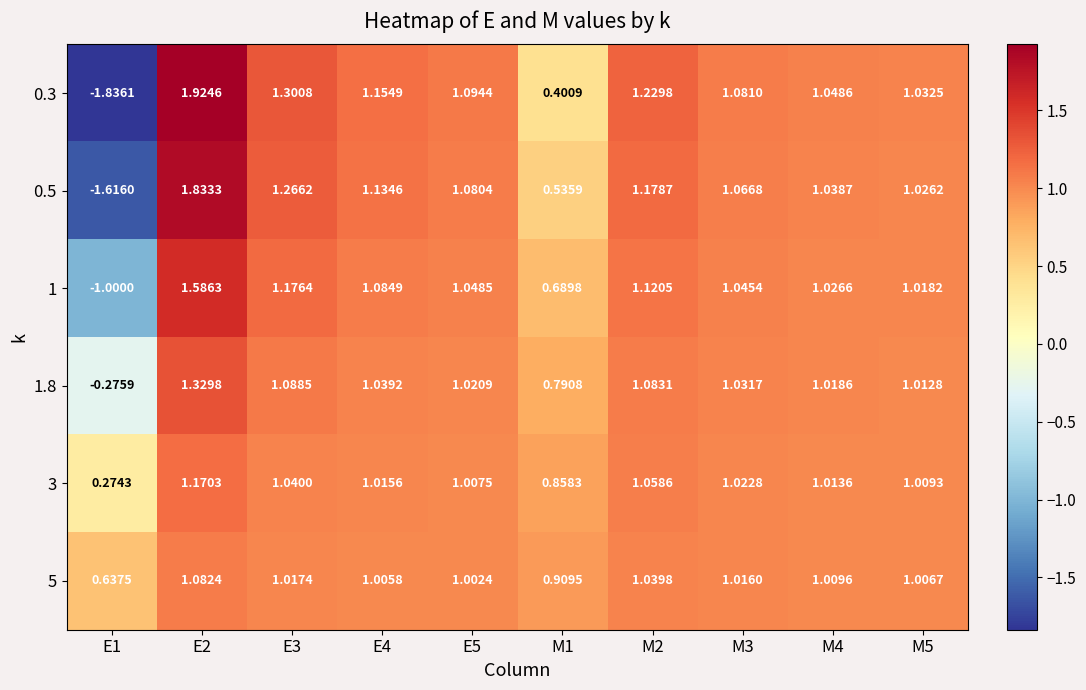

What is the spread (max minus min) of values at M2?

0.2